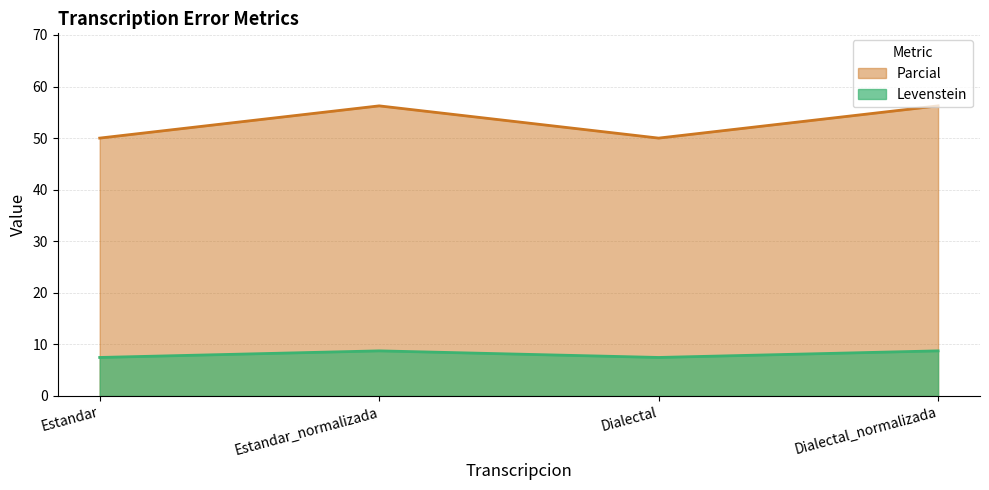

How many lines are shown in the chart?

2